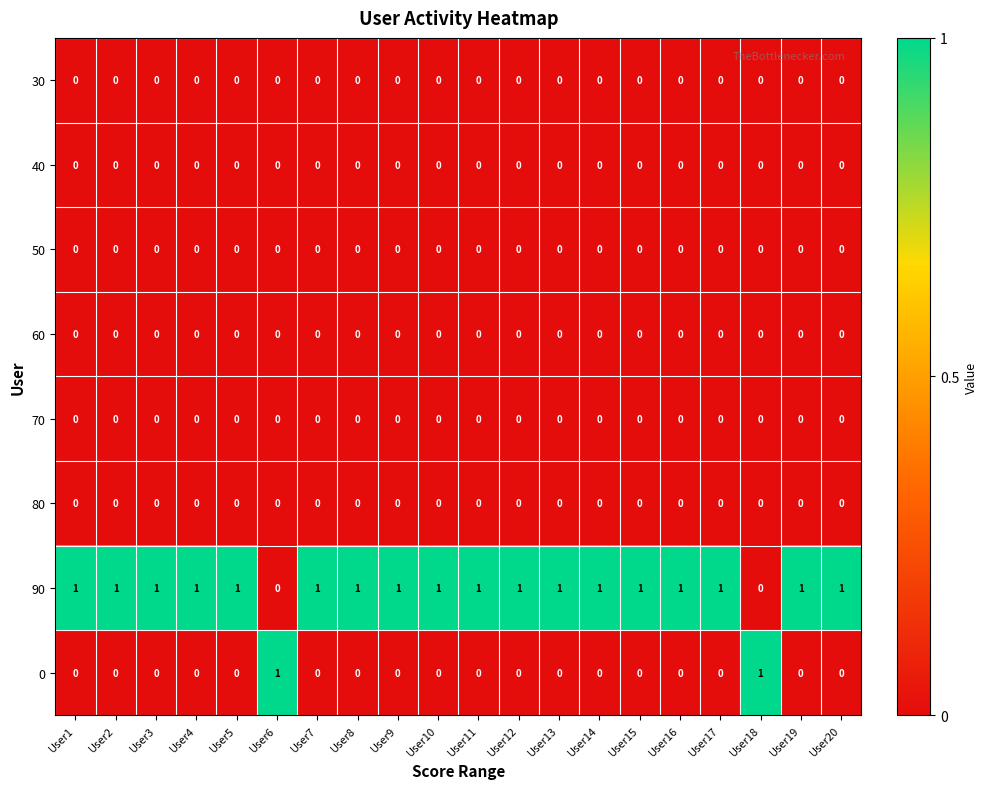

Which series has the largest total across all categories?

90